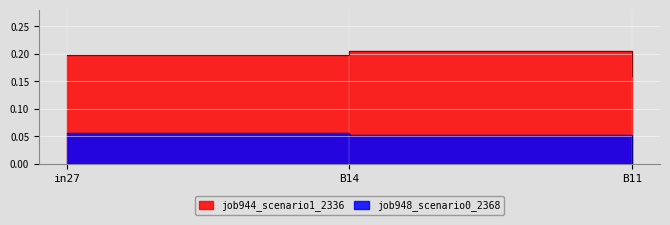

What are all the series names shown in the legend?

job944_scenario1_2336, job948_scenario0_2368